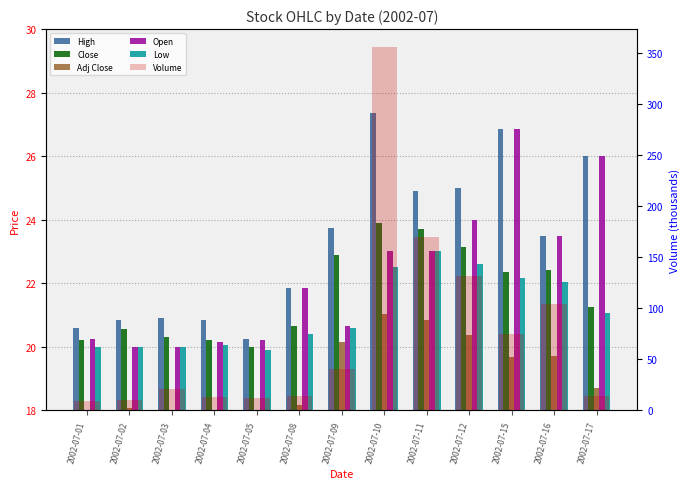

Which series has the largest range (max minus min)?

Volume